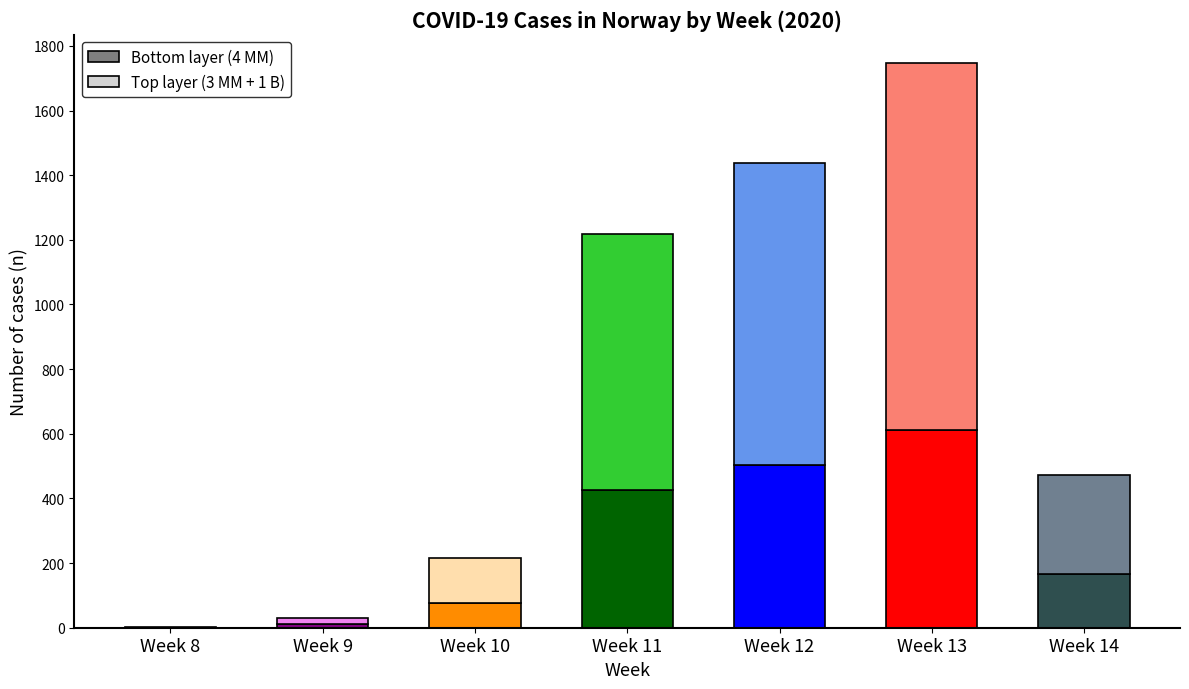

At which category is the sum across all series the highest?

Week 13